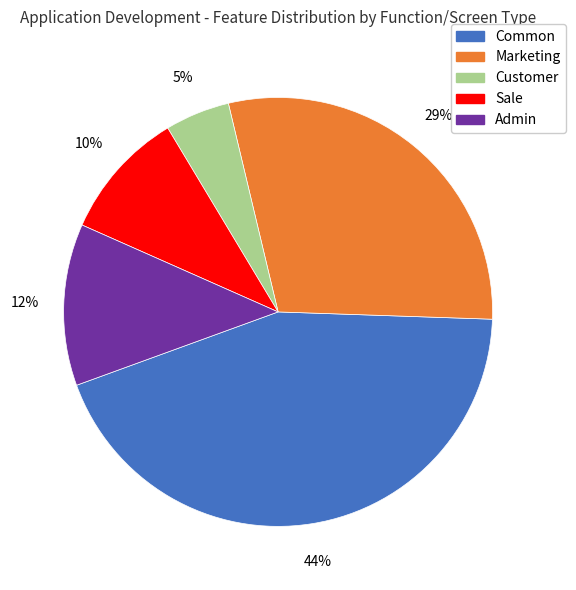

What percentage is the Sale slice, to the nearest percent?

10%